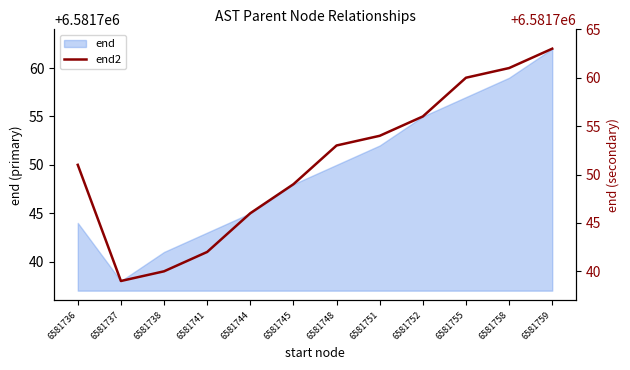

What is the greatest value displayed?

6581763